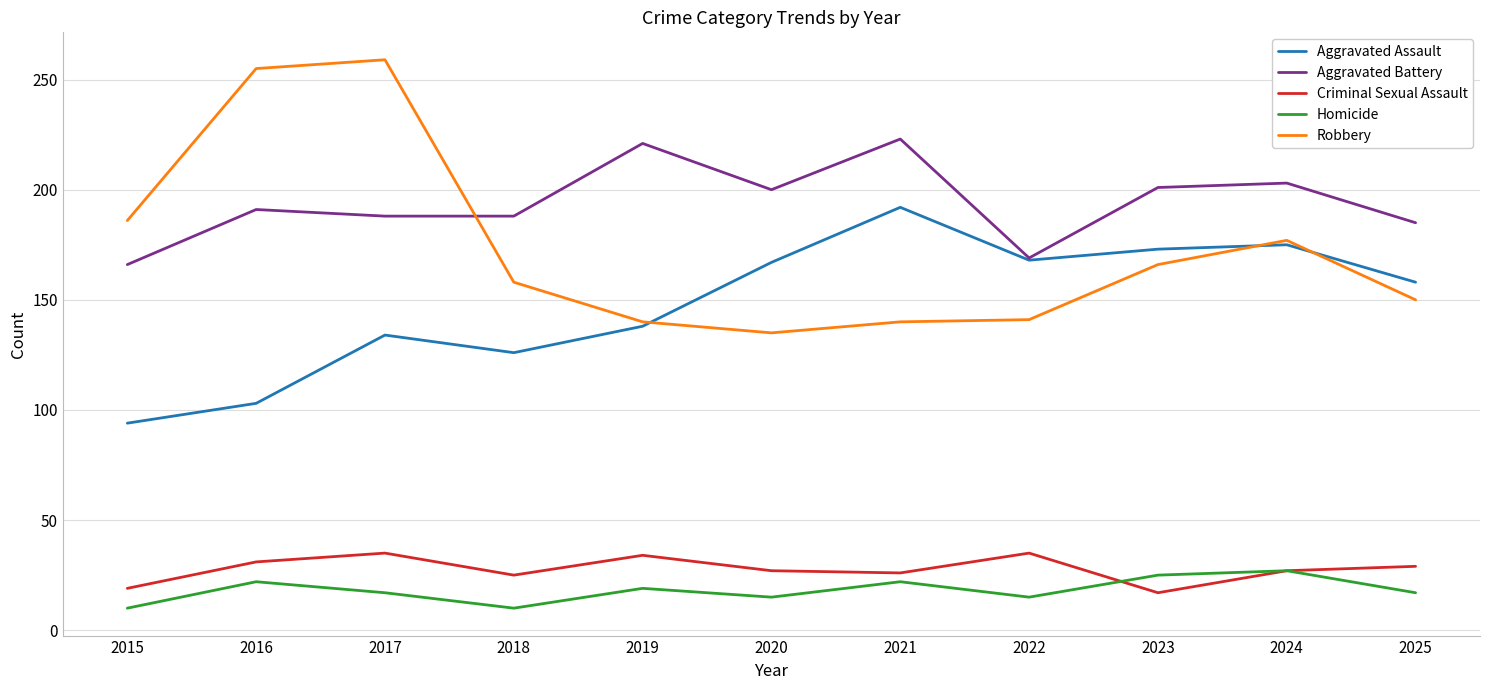

What is the total value across all series at 2020?

544